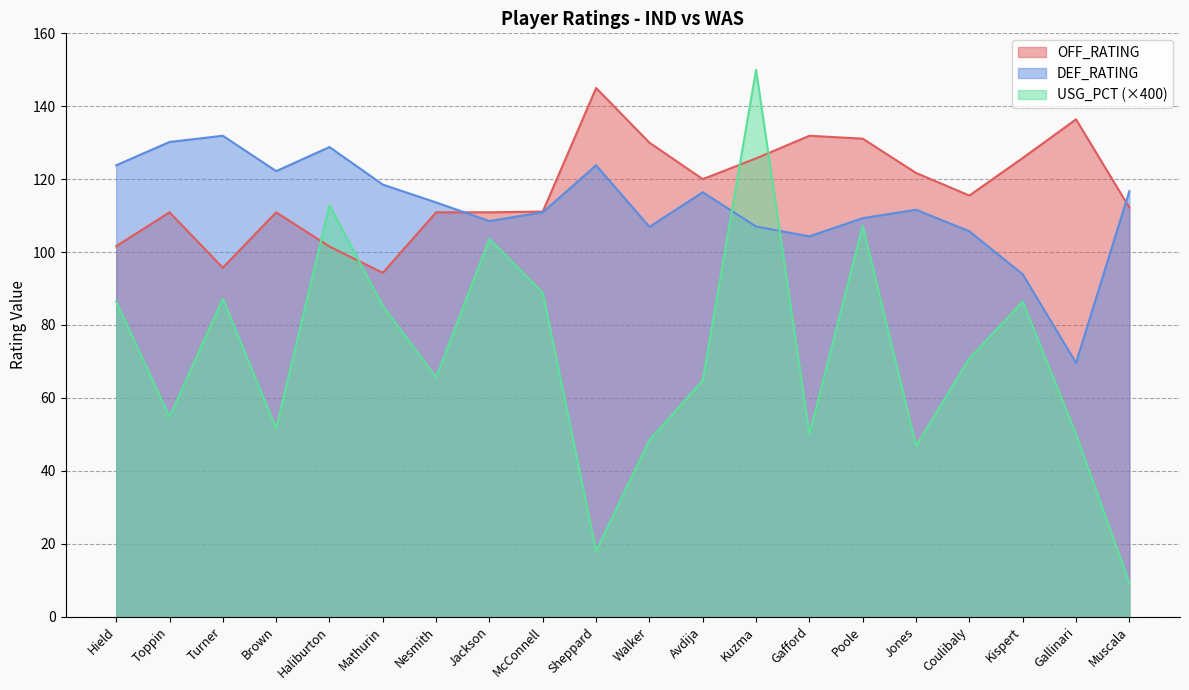

How many data points in USG_PCT are above 70?

10